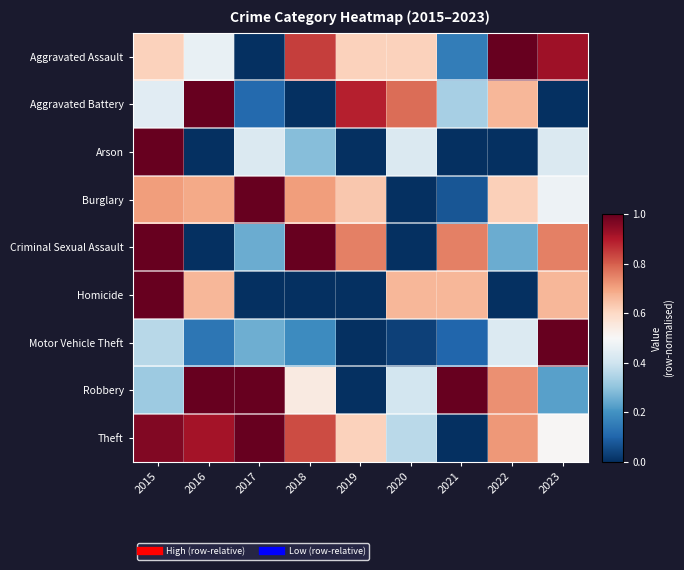

What is the spread (max minus min) of values at 2023?

1.0